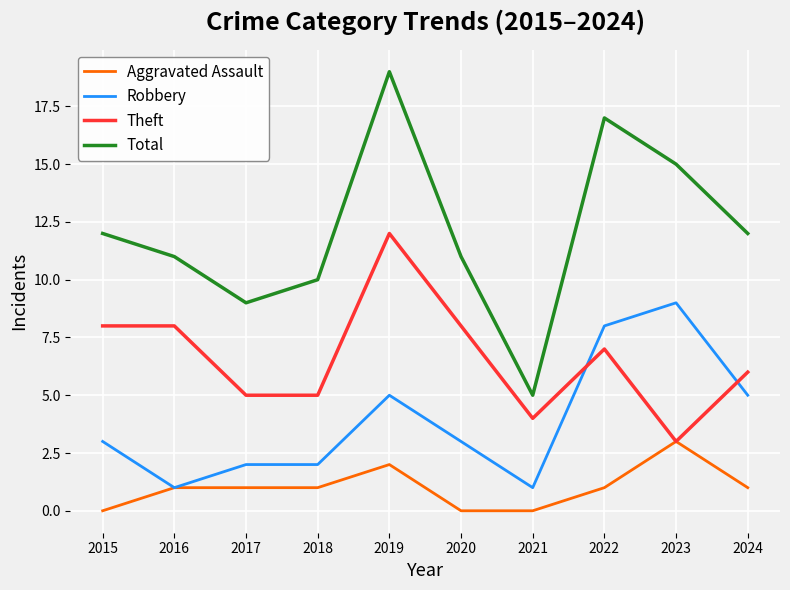

Reading left to right, extract all data points from this chart.

Aggravated Assault: 0	1	1	1	2	0	0	1	3	1
Robbery: 3	1	2	2	5	3	1	8	9	5
Theft: 8	8	5	5	12	8	4	7	3	6
Total: 12	11	9	10	19	11	5	17	15	12